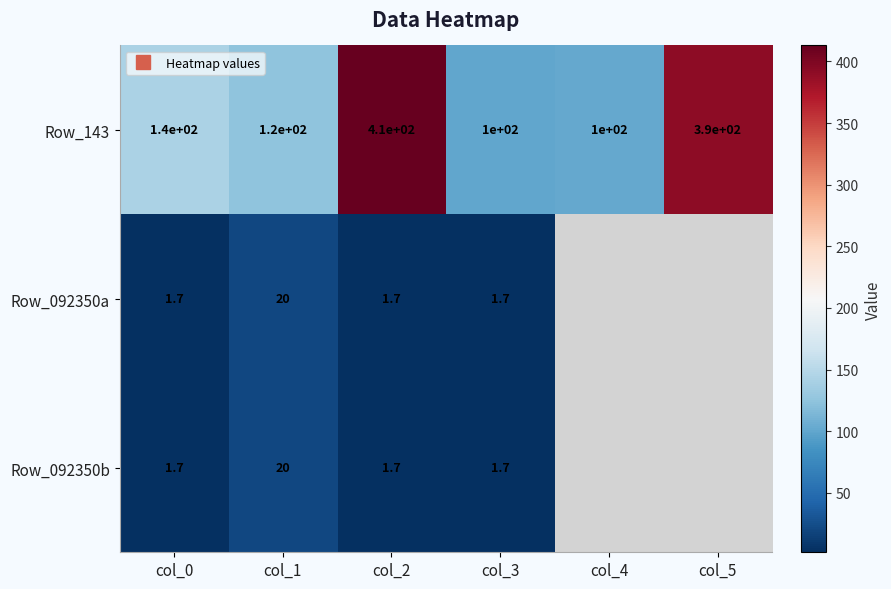

Where is Row_143 nearest to the value 257?

col_0